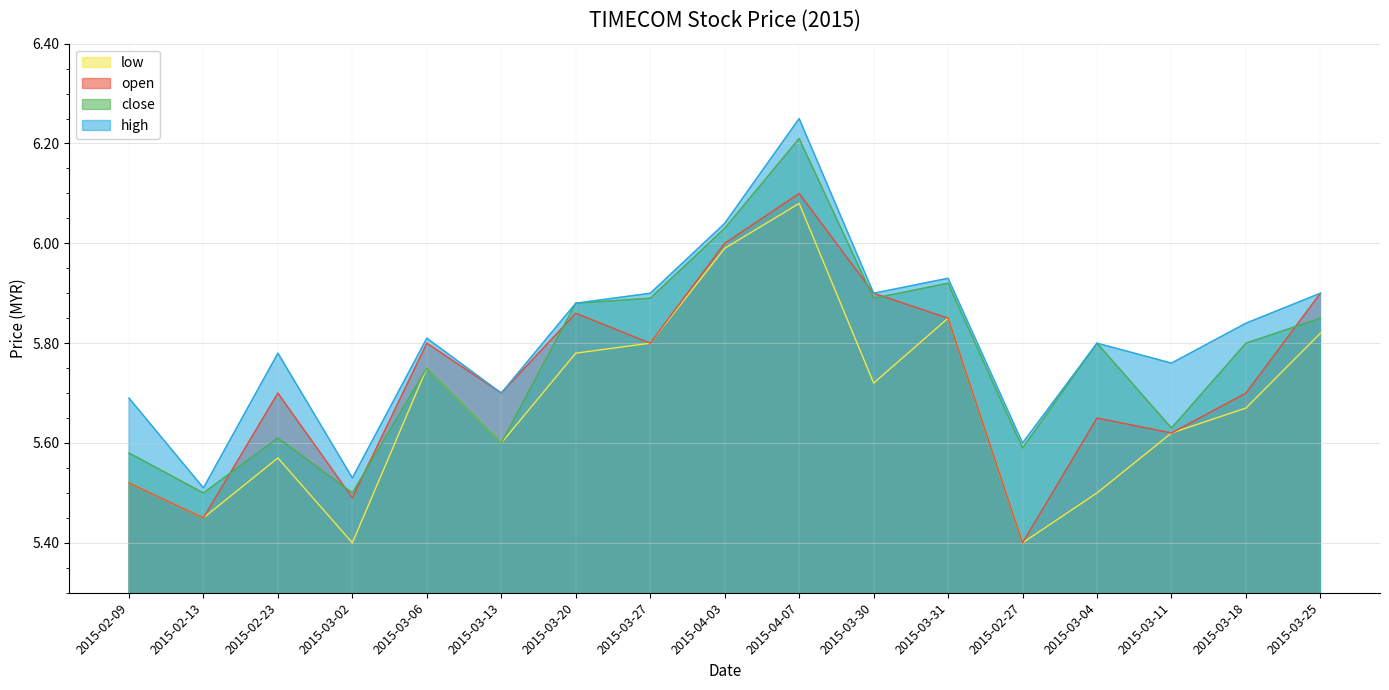

What is the difference between the maximum and minimum values in the low series?

0.7